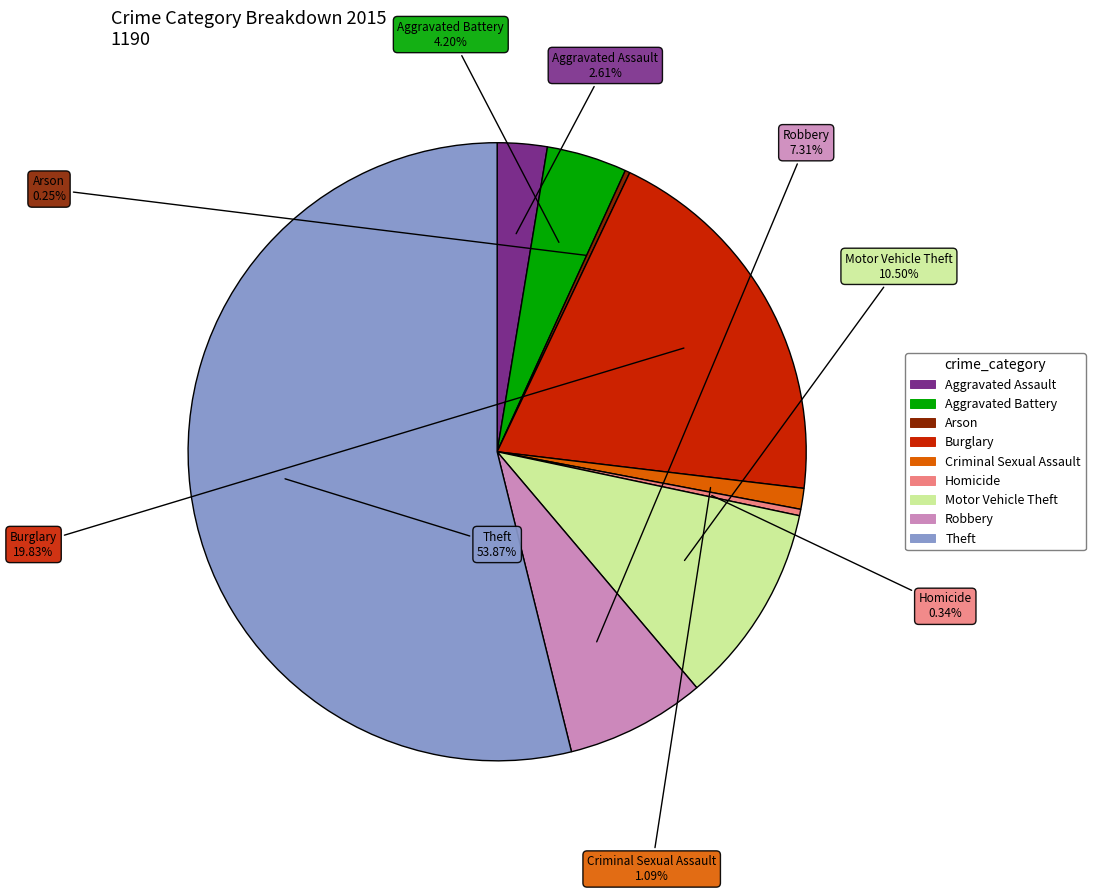

Which category has the biggest portion of the pie?

Theft